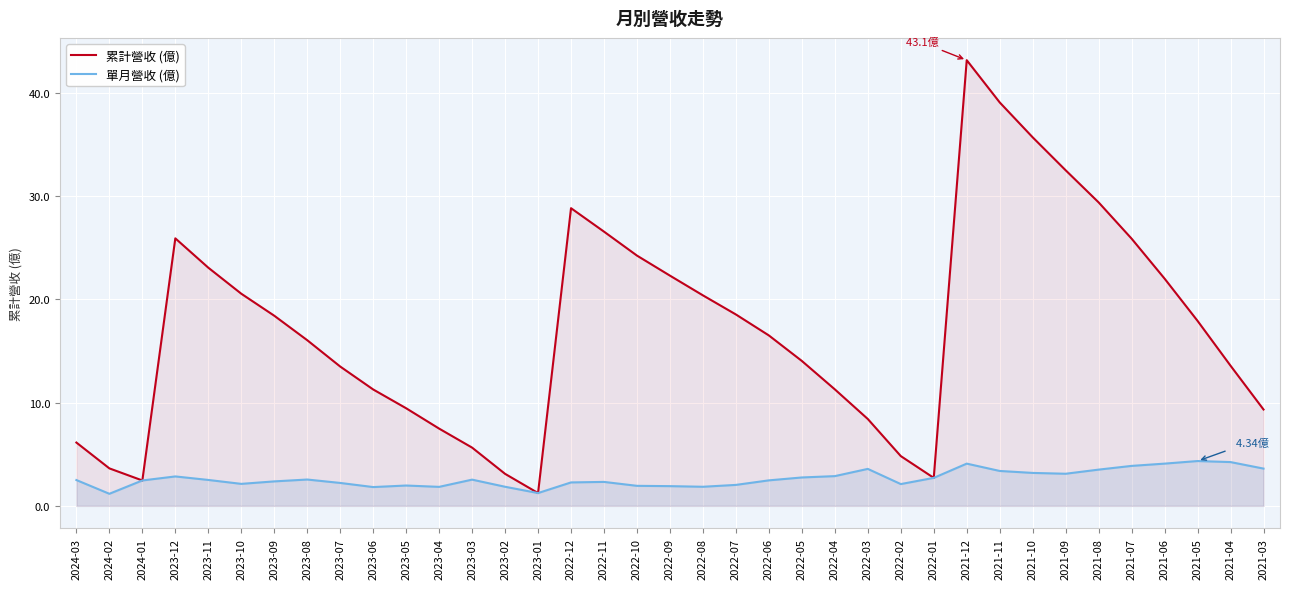

True or false: 累計營收 (億) and 單月營收 (億) intersect in this chart.

False